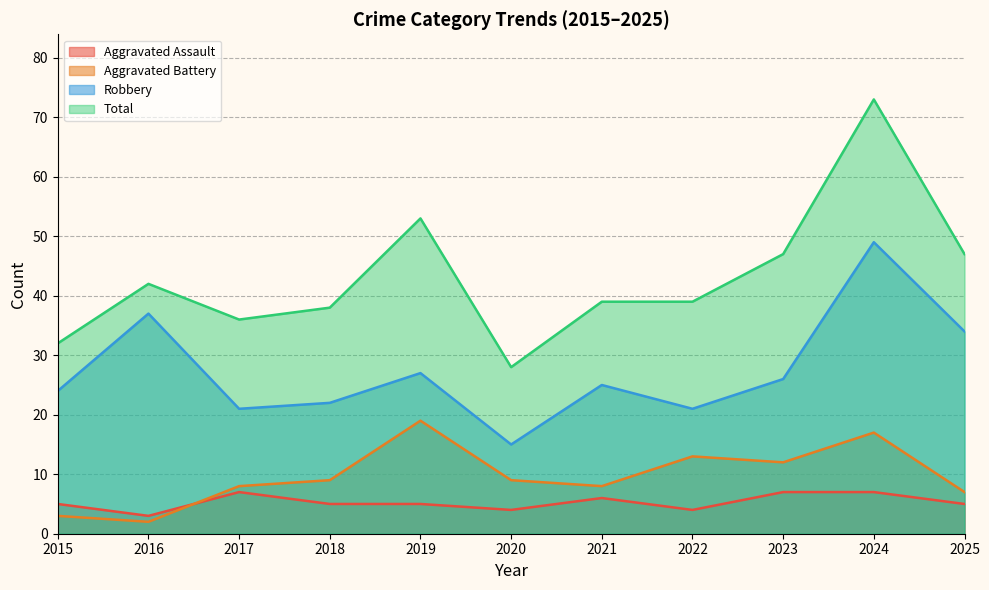

What is the lowest value of the Aggravated Battery series?

2